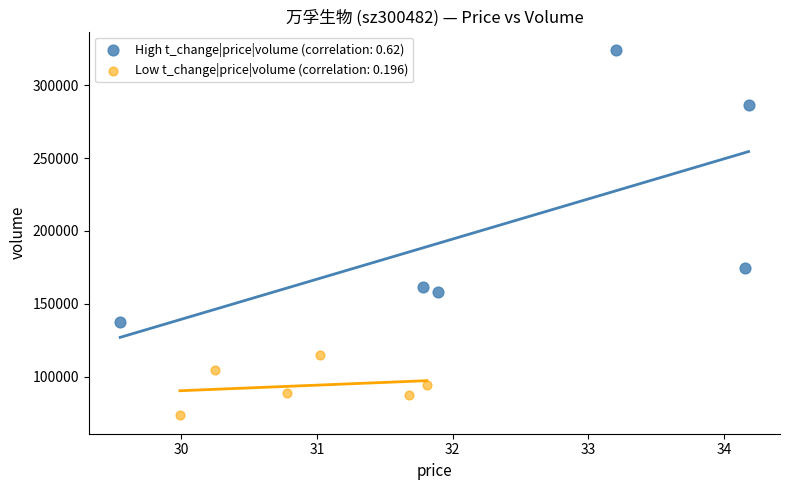

Which series has the widest spread of Y values?

High t_change|price|volume (correlation: 0.62)